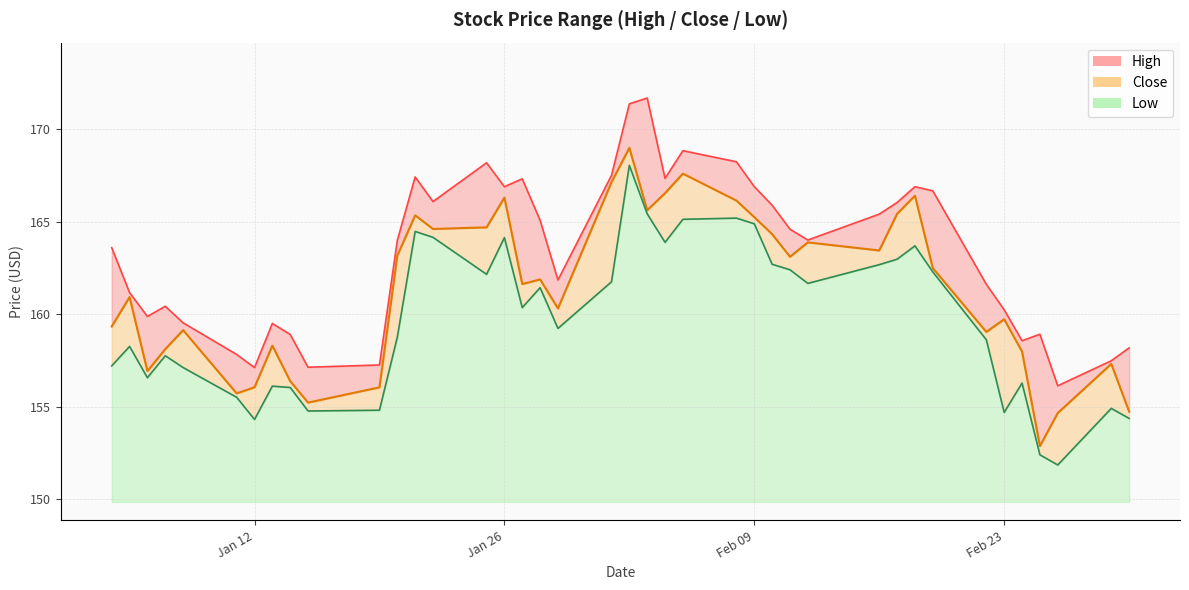

How many data points in Low are above 160?

20